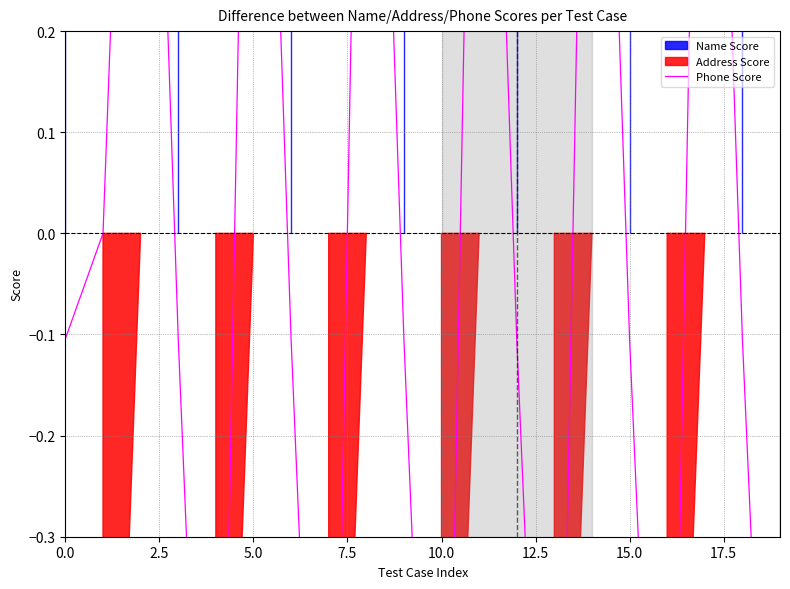

Is it true that the value at 14 is 1.0?

True